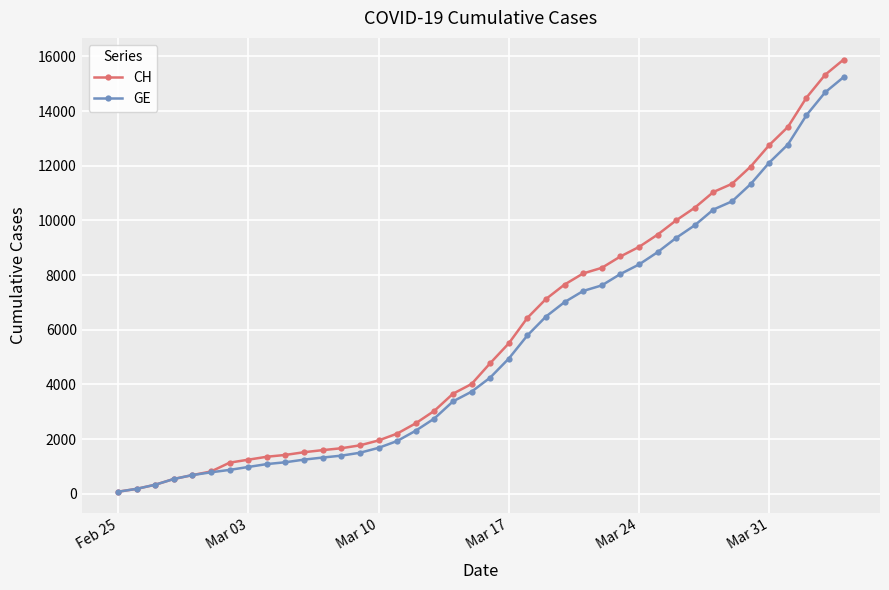

What is the average value of the GE series?

5425